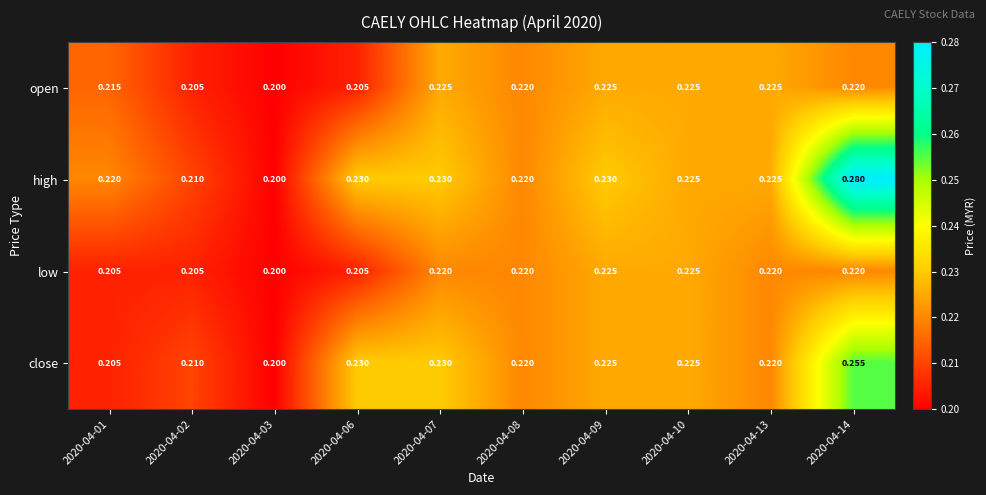

Which series has the widest spread of values?

high